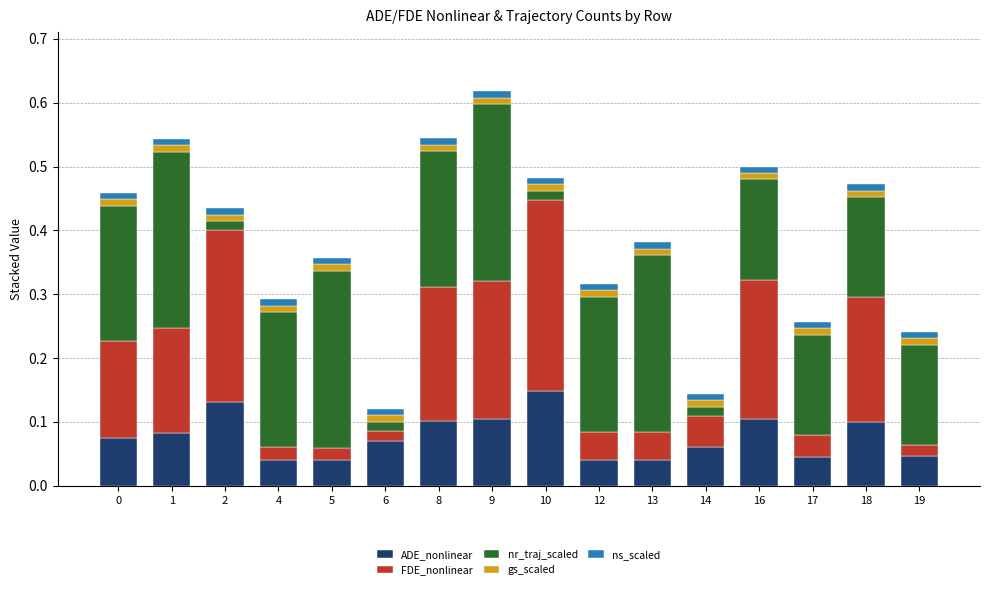

True or false: ADE_nonlinear has a value of 0.2 at 18.

False